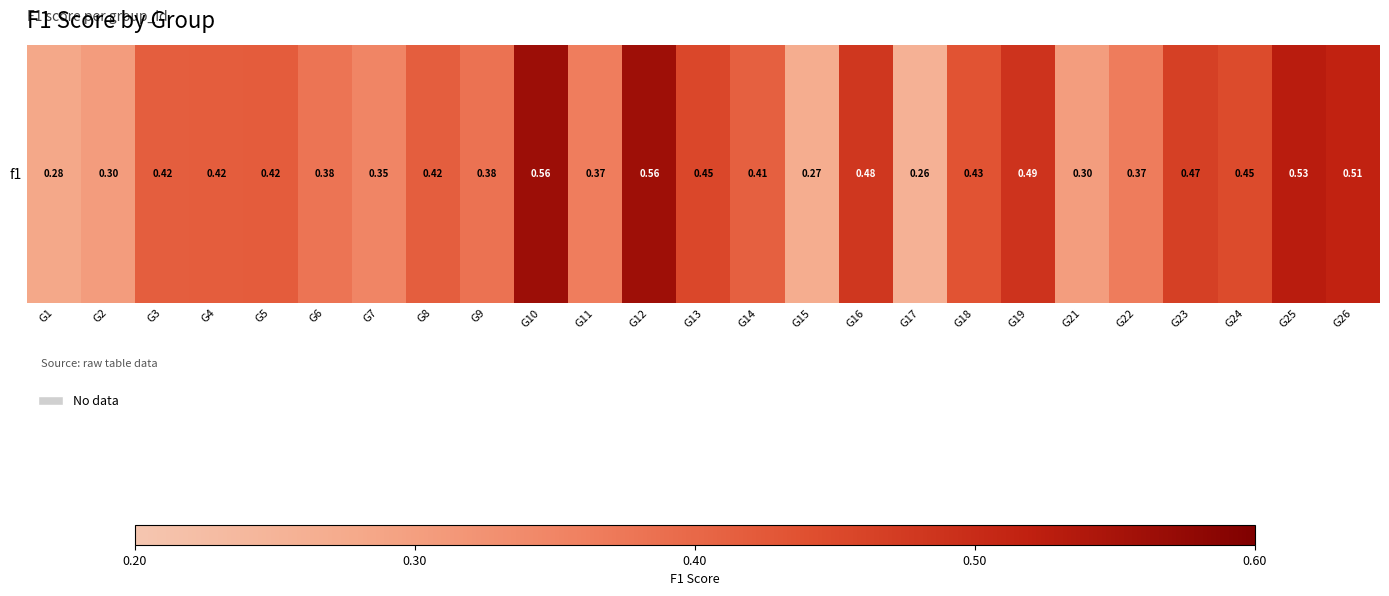

The value at G19 is 0.5. True or false?

True